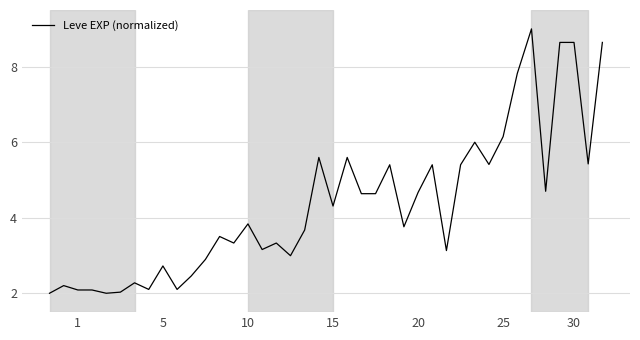

What is the smallest value displayed?

2.0